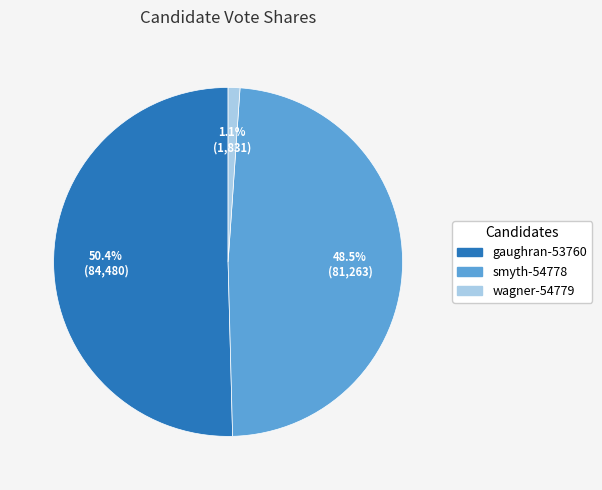

To the nearest percent, what is the difference between the wagner-54779 and smyth-54778 slice percentages?

47%